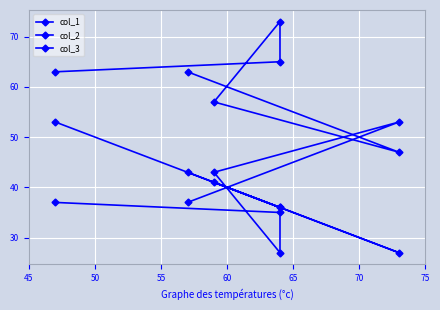

Is it true that col_1 equals 74 at 45?

False